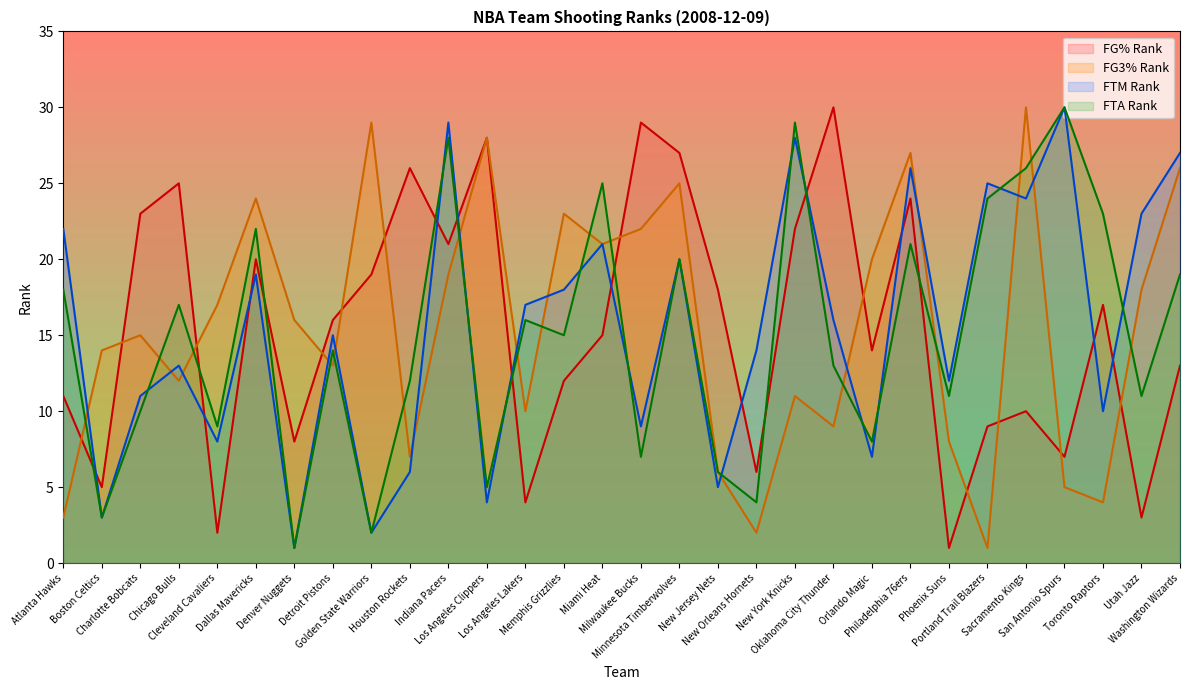

Rank the series by their maximum value, from highest to lowest.

FG_PCT_RANK, FG3_PCT_RANK, FTM_RANK, FTA_RANK